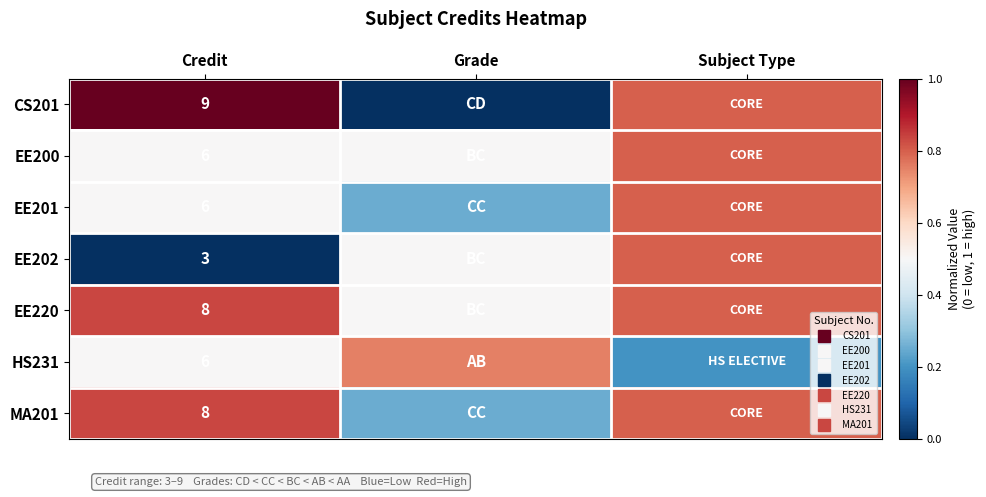

What is the greatest value displayed?

1.0